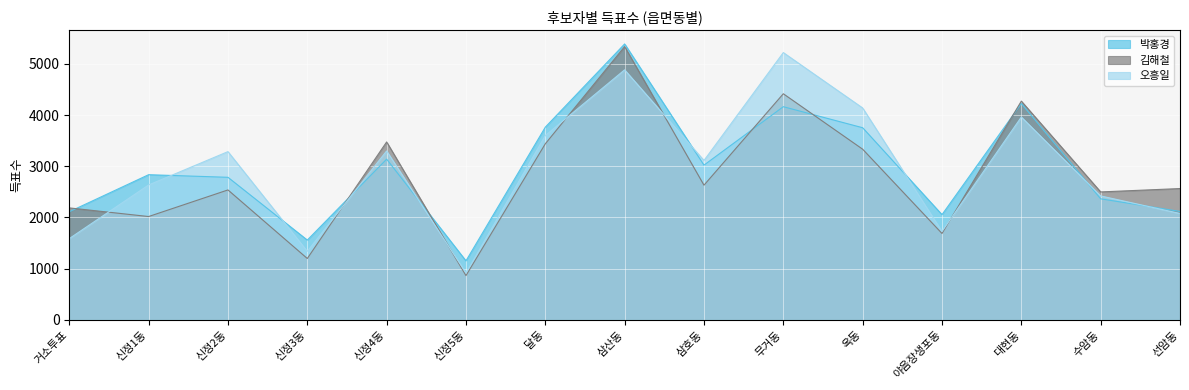

Which series has the largest total across all categories?

박홍경